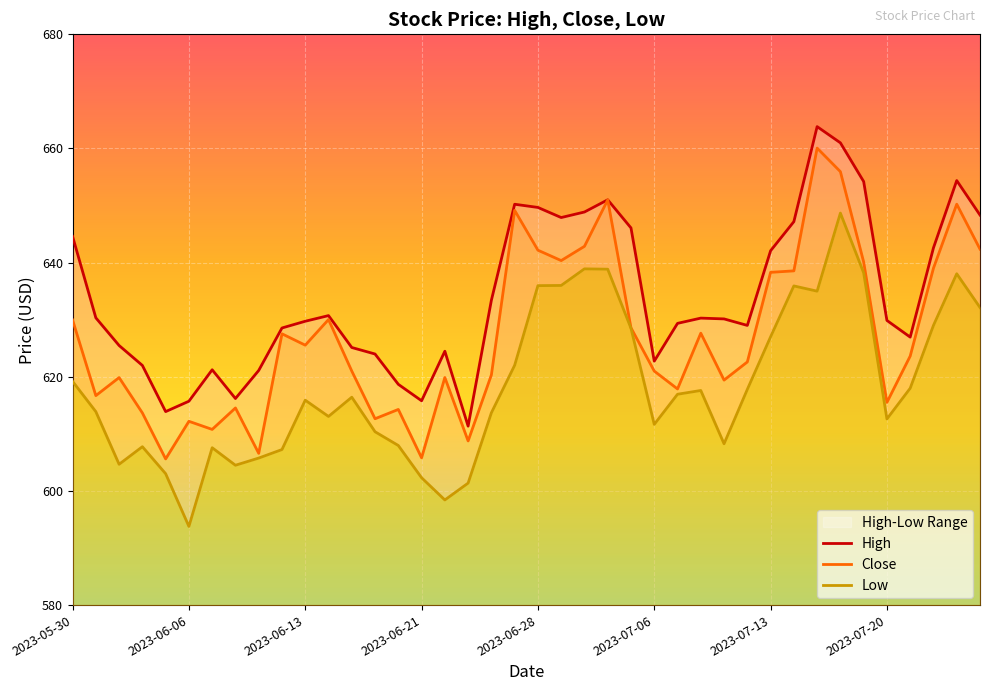

Between 9 and 2023-06-06, which is larger?

2023-06-06